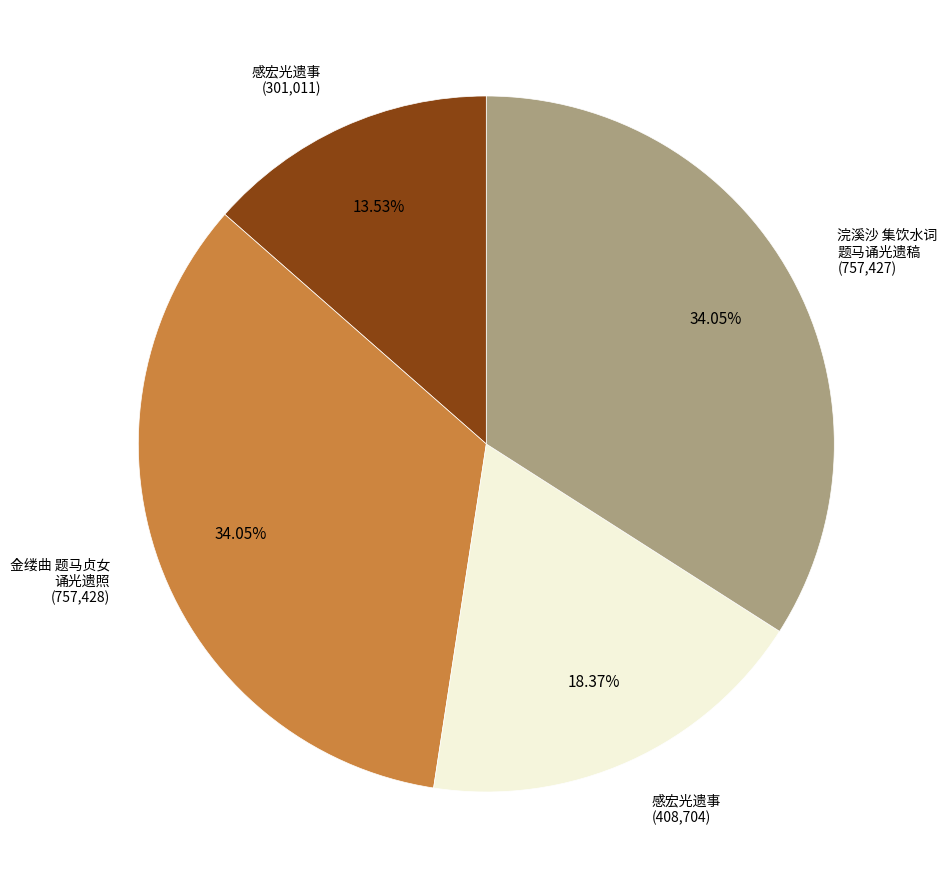

Does any single category account for the majority?

No